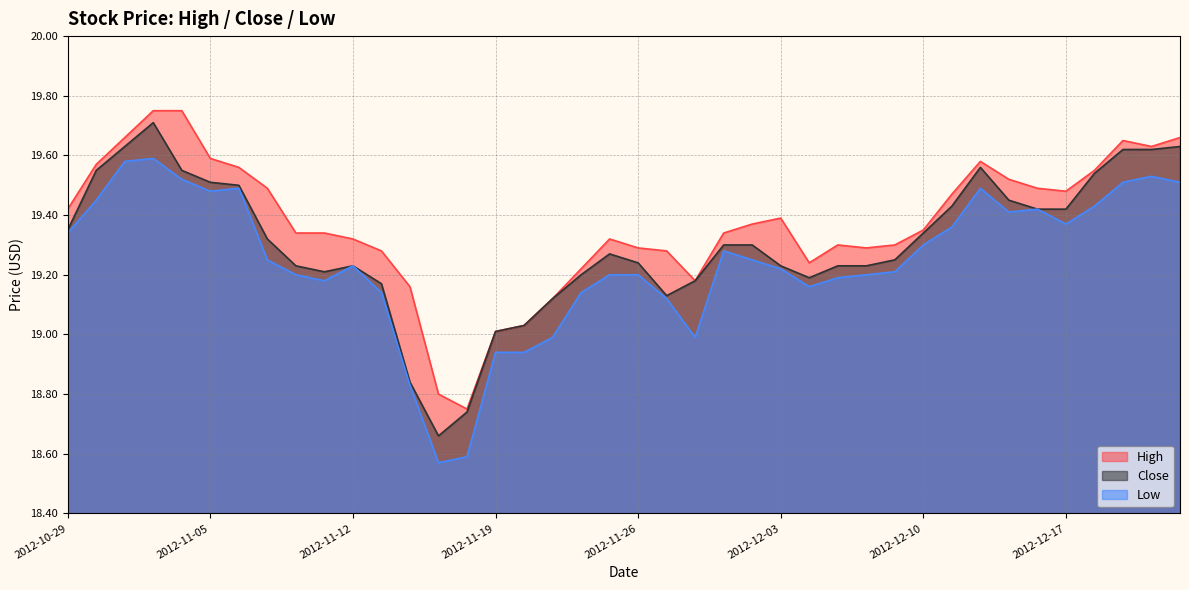

What is the difference between the maximum and second lowest values in the Low series?

1.0